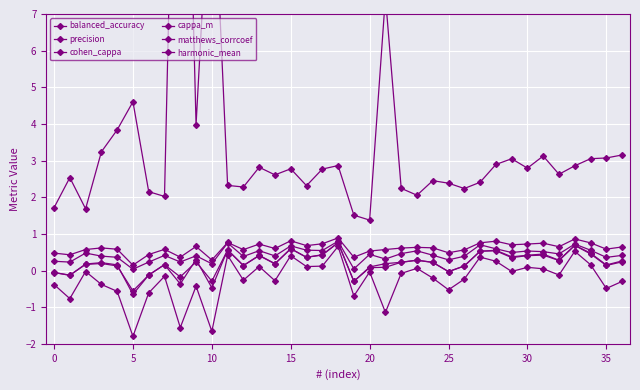

The harmonic_mean series shows 2.0 at 28. True or false?

False